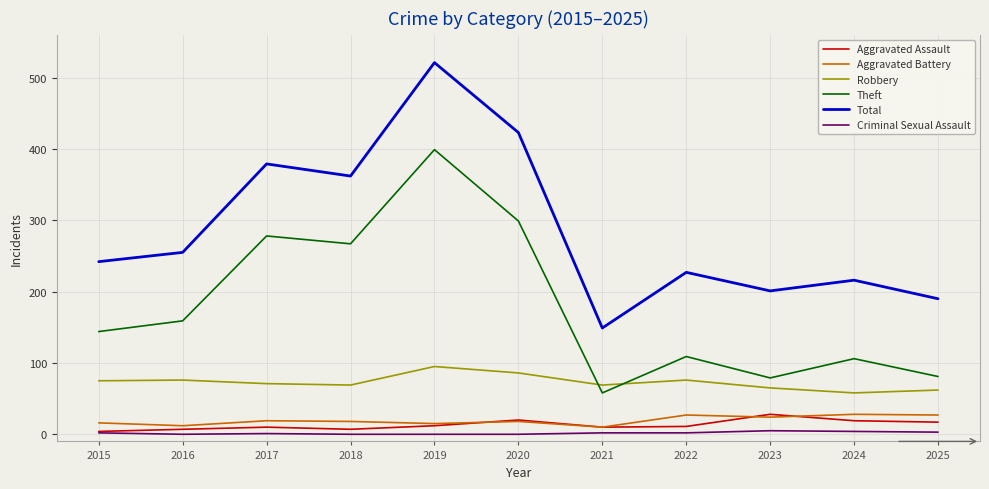

Between 2020 and 2022, which series saw the biggest shift?

Total